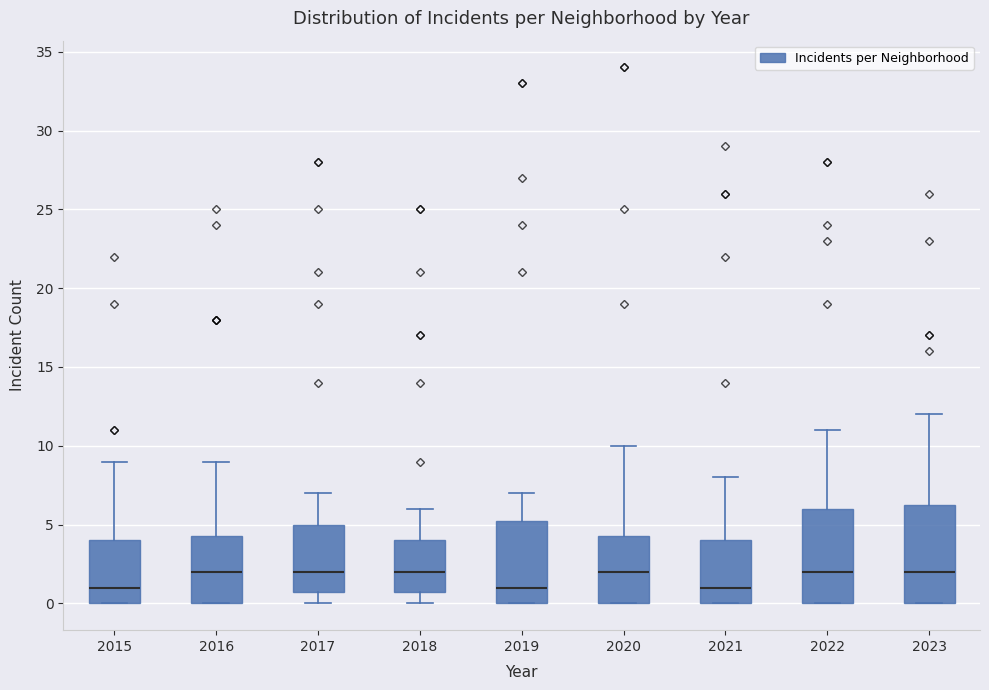

Where does the upper whisker of the box at x = 2020 end on the y-axis? The values are not printed on the chart, so give them approximately, as read against the axis.

10.0